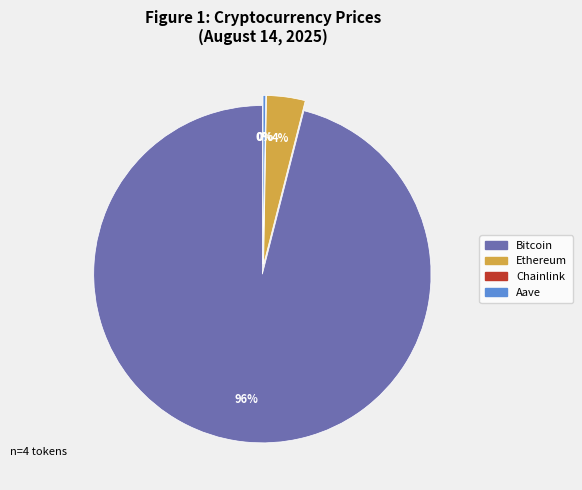

Is the sum of Bitcoin and Chainlink greater than half?

Yes